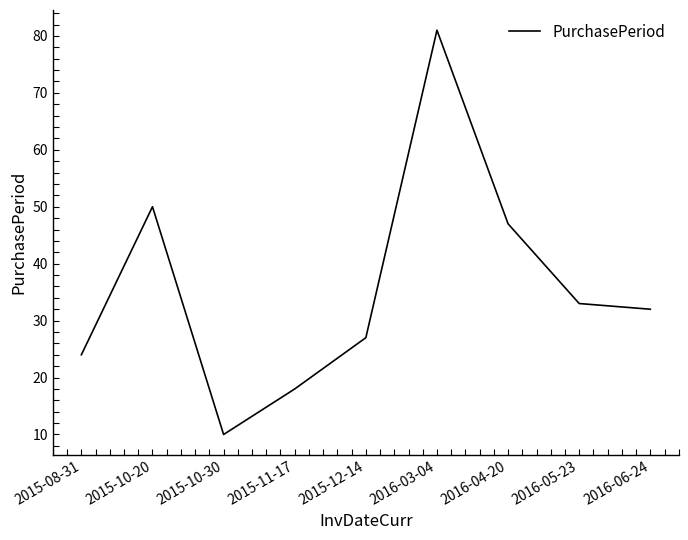

True or false: the data shows 24 at 2015-08-31.

True